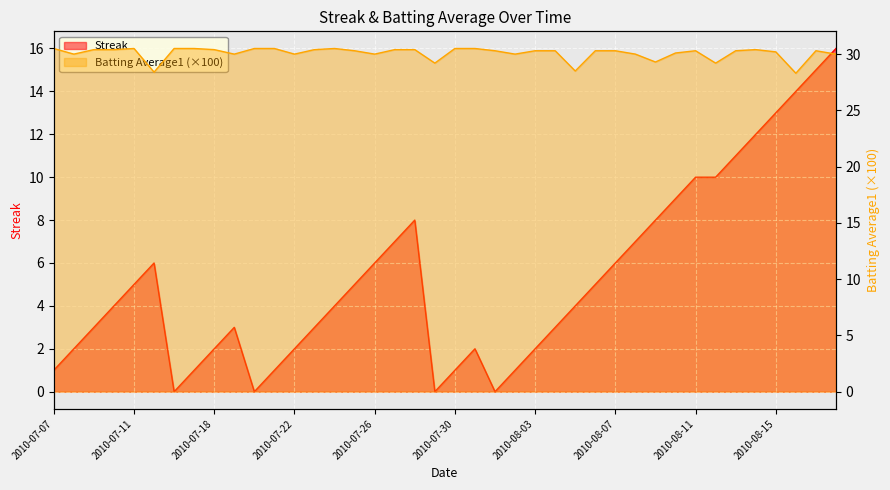

True or false: Streak has a value of 2.0 at 2010-07-08.

True